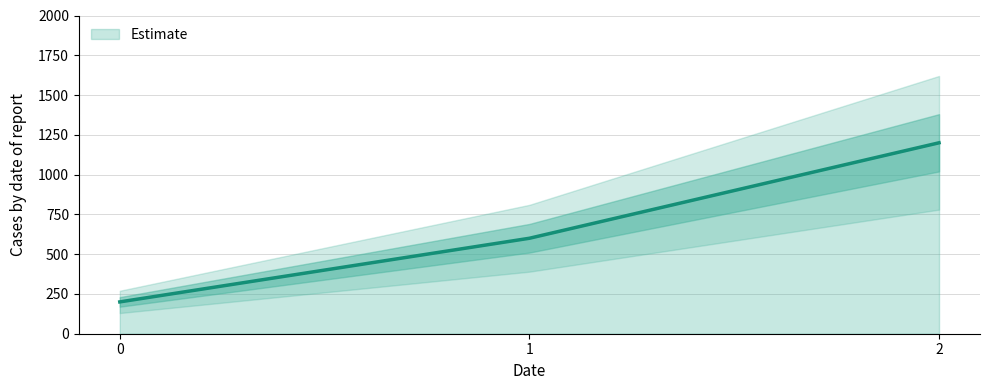

Between 1 and 0, which is larger?

1